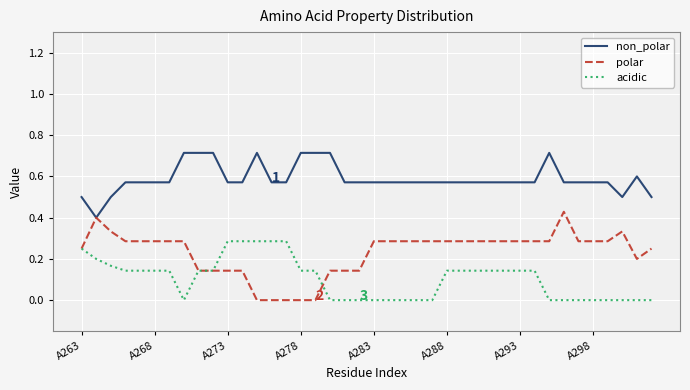

What is the greatest value displayed?

0.7